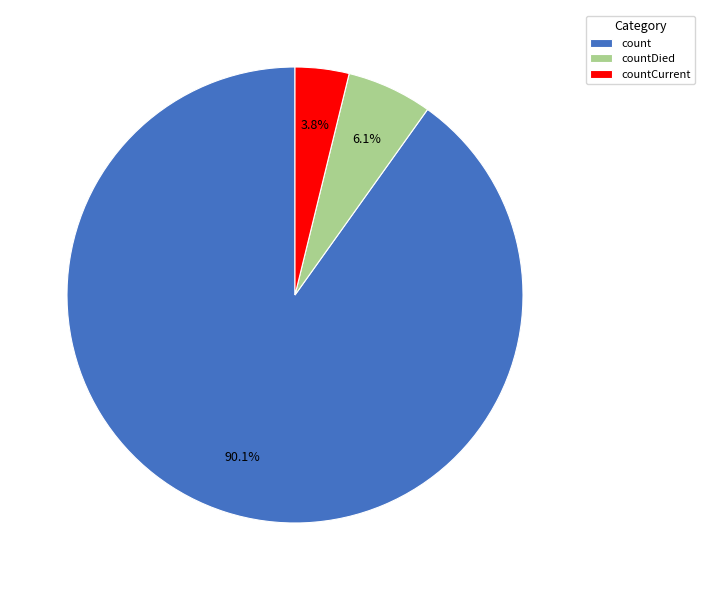

Which category accounts for the majority?

count